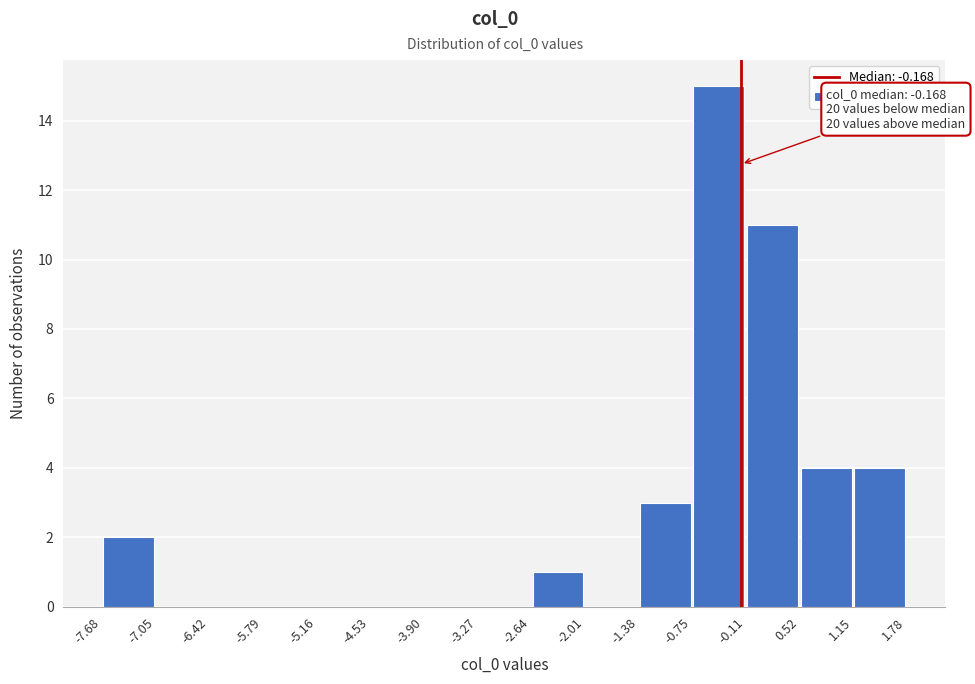

Over which range of the x-axis is the bar tallest?

-0.75 to -0.11